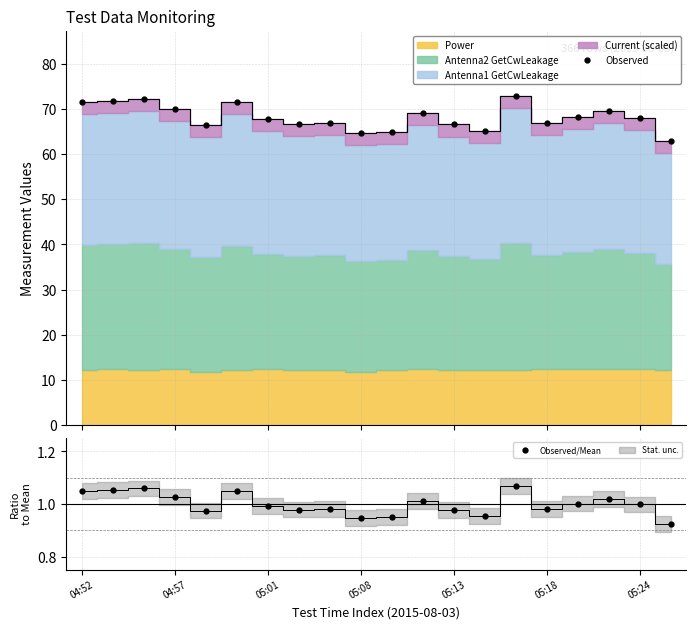

What is the average value of the Observed/Mean series?

1.0